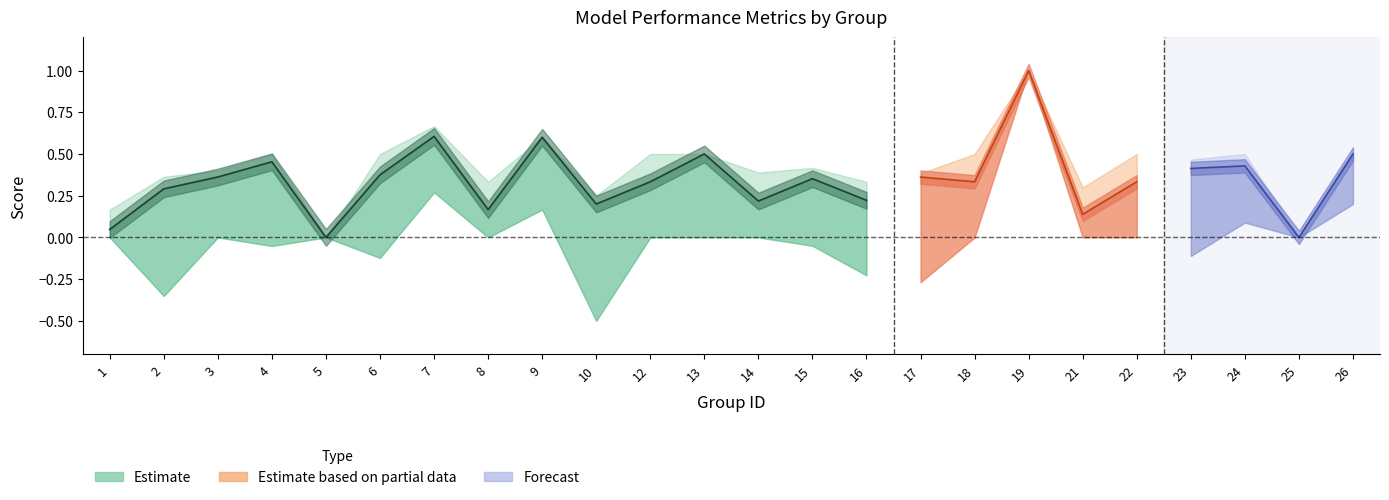

How many lines are shown in the chart?

3